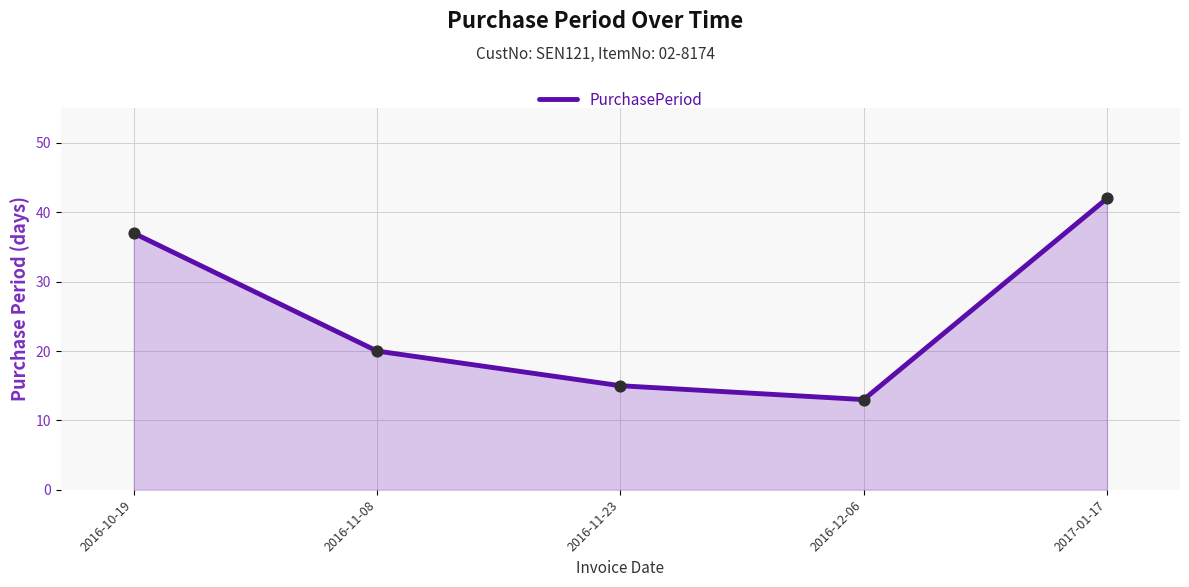

What is the change in value from 2016-10-19 to 2016-12-06?

-24